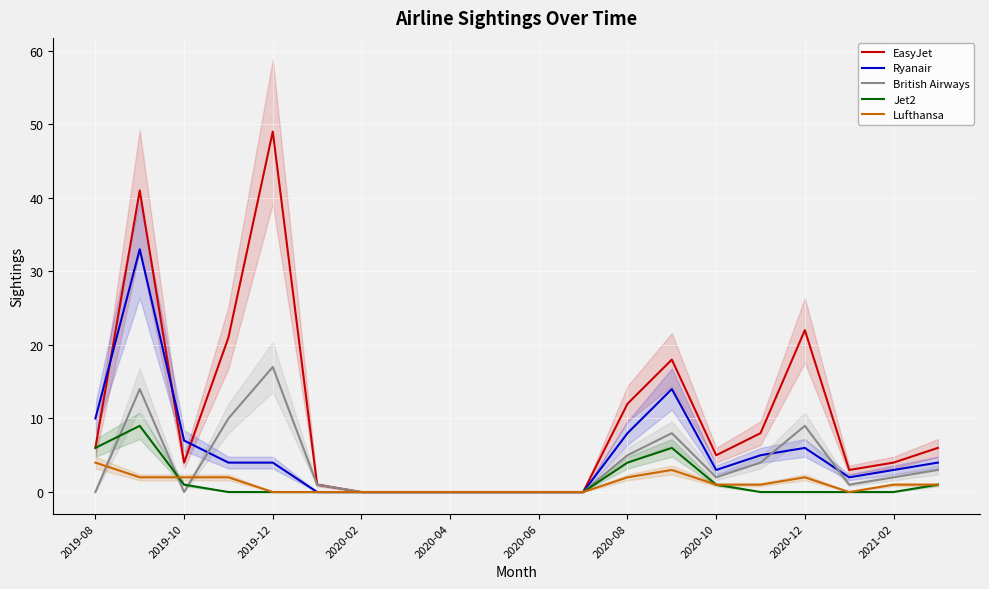

Reading left to right, what are all the values shown in this chart?

EasyJet: 6	41	4	21	49	1	0	0	0	0	0	0	12	18	5	8	22	3	4	6
Ryanair: 10	33	7	4	4	0	0	0	0	0	0	0	8	14	3	5	6	2	3	4
British Airways: 0	14	0	10	17	1	0	0	0	0	0	0	5	8	2	4	9	1	2	3
Jet2: 6	9	1	0	0	0	0	0	0	0	0	0	4	6	1	0	0	0	0	1
Lufthansa: 4	2	2	2	0	0	0	0	0	0	0	0	2	3	1	1	2	0	1	1